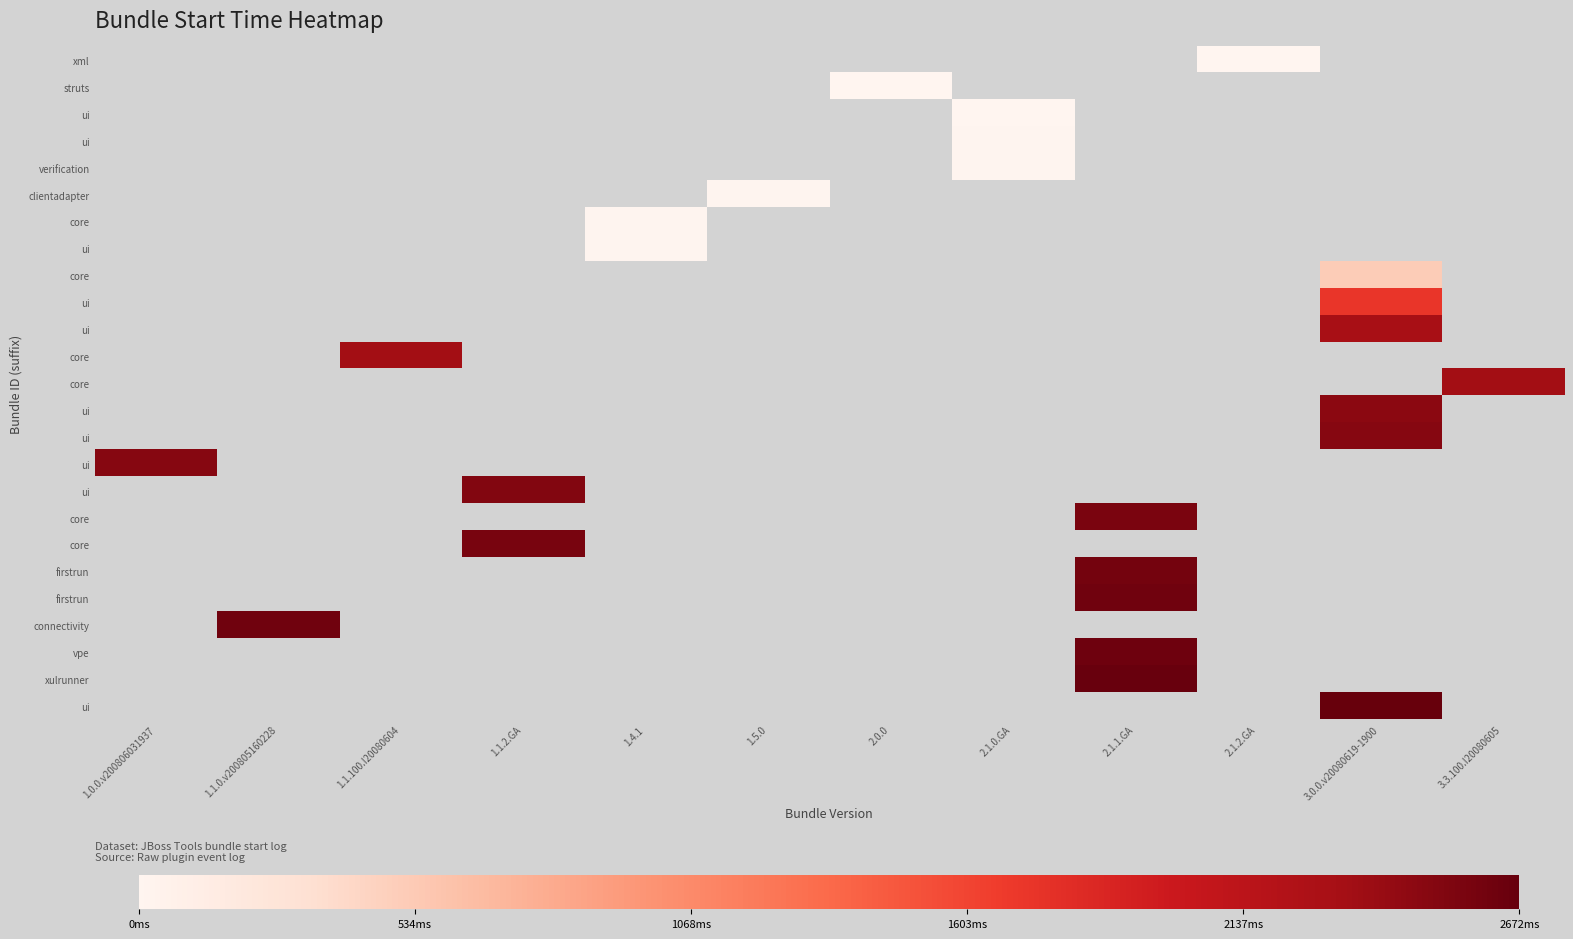

At which category does the chart reach its peak across all series?

3.0.0.v20080619-1900